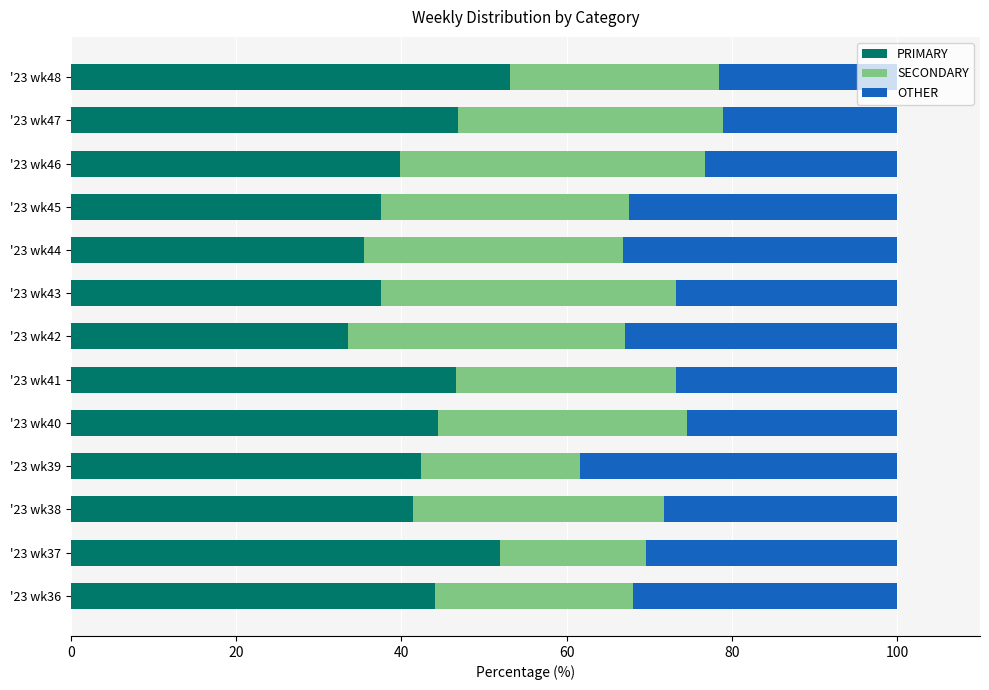

The PRIMARY series shows 35.4 at '23 wk44. True or false?

True